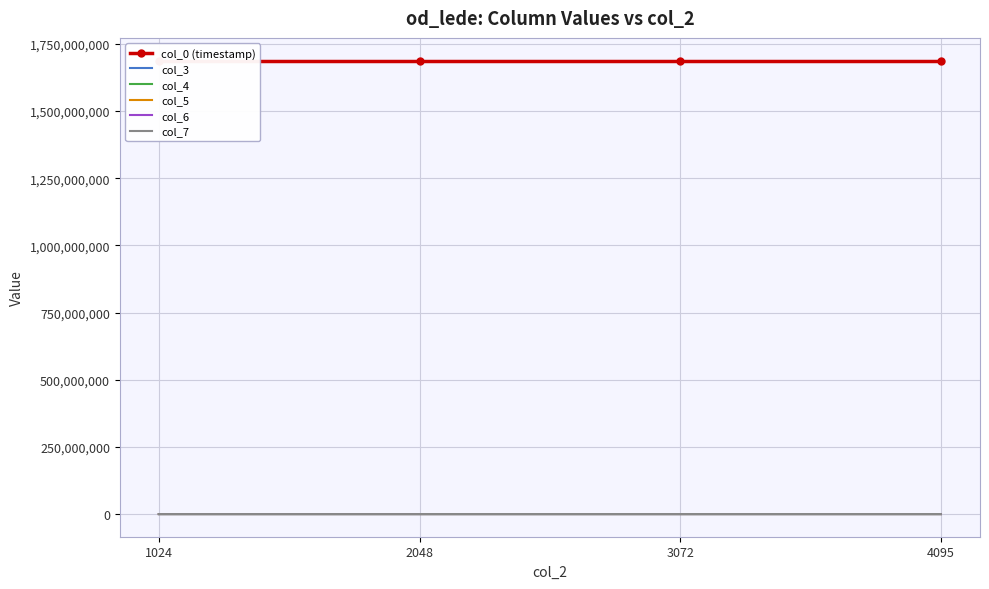

At which label is col_3 closest to 2559?

2048